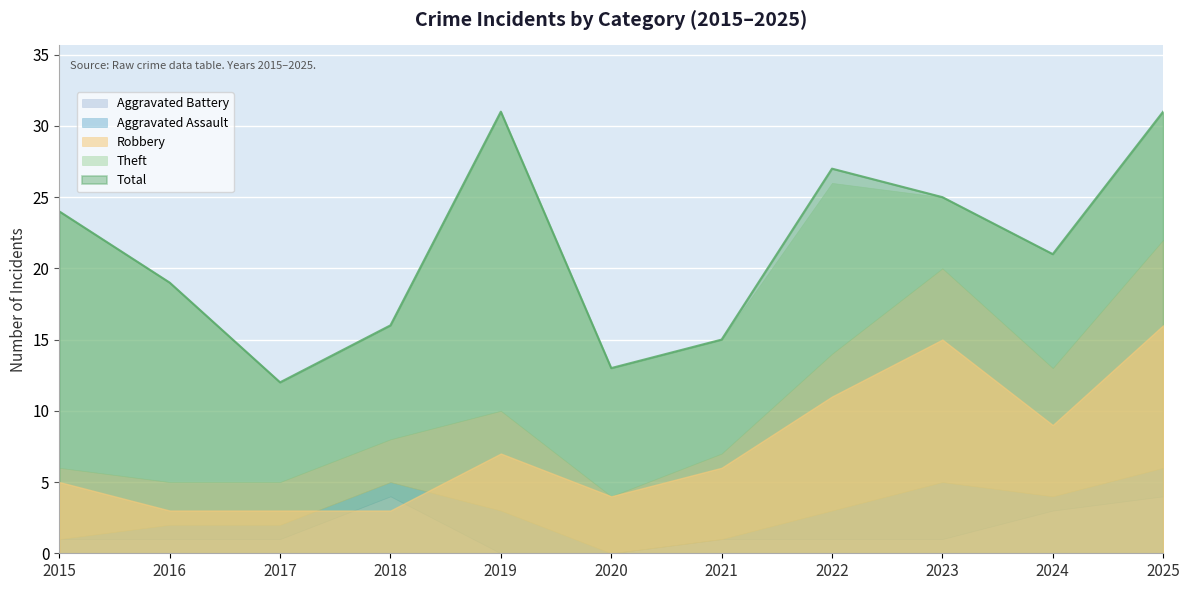

The value of Robbery at 2024 is 9. True or false?

True